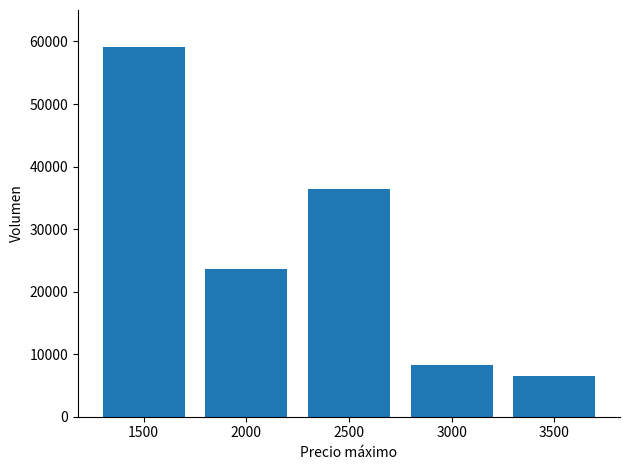

Reading right to left, transcribe all the data shown in this chart.

3500=6500	3000=8200	2500=36420	2000=23540	1500=59120